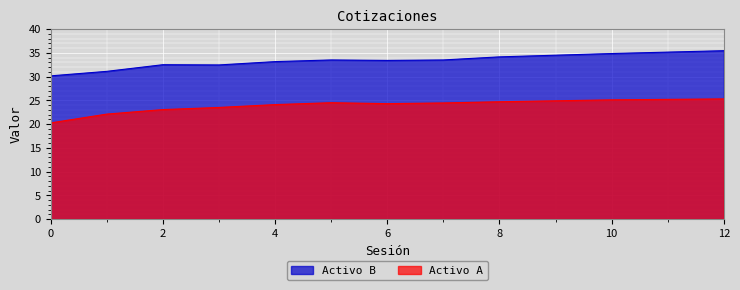

What is the lowest value of the Activo A series?

20.2